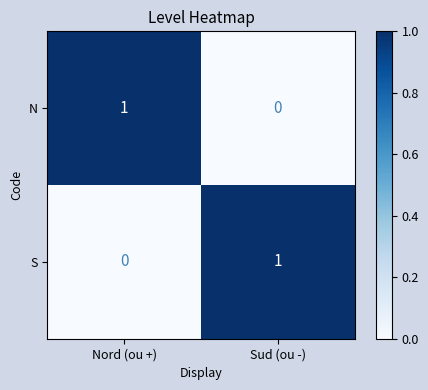

Where is S nearest to the value 0?

Nord (ou +)